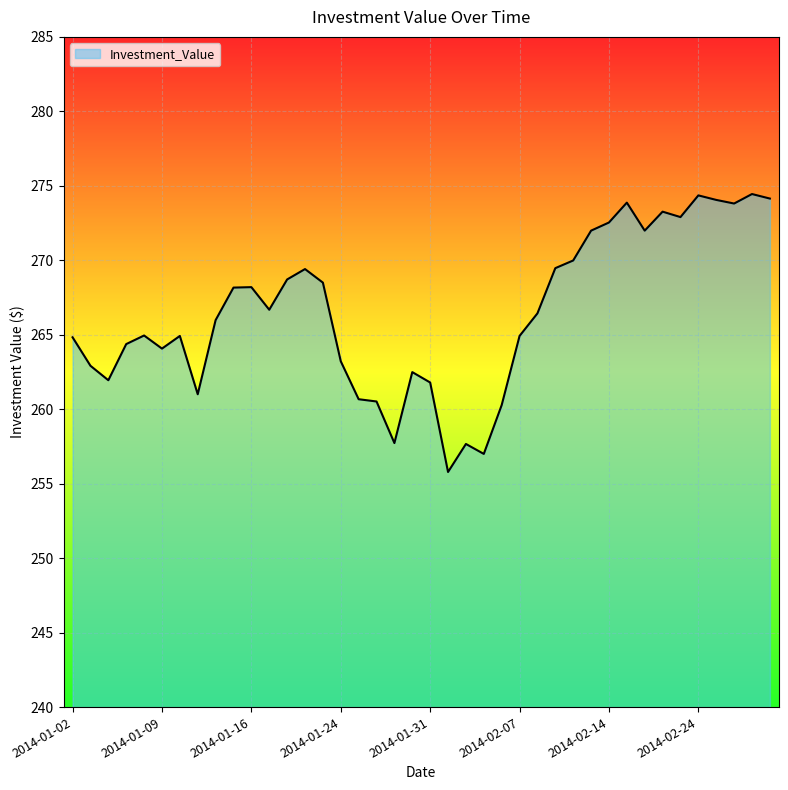

What is the difference between the maximum and minimum values?

18.7